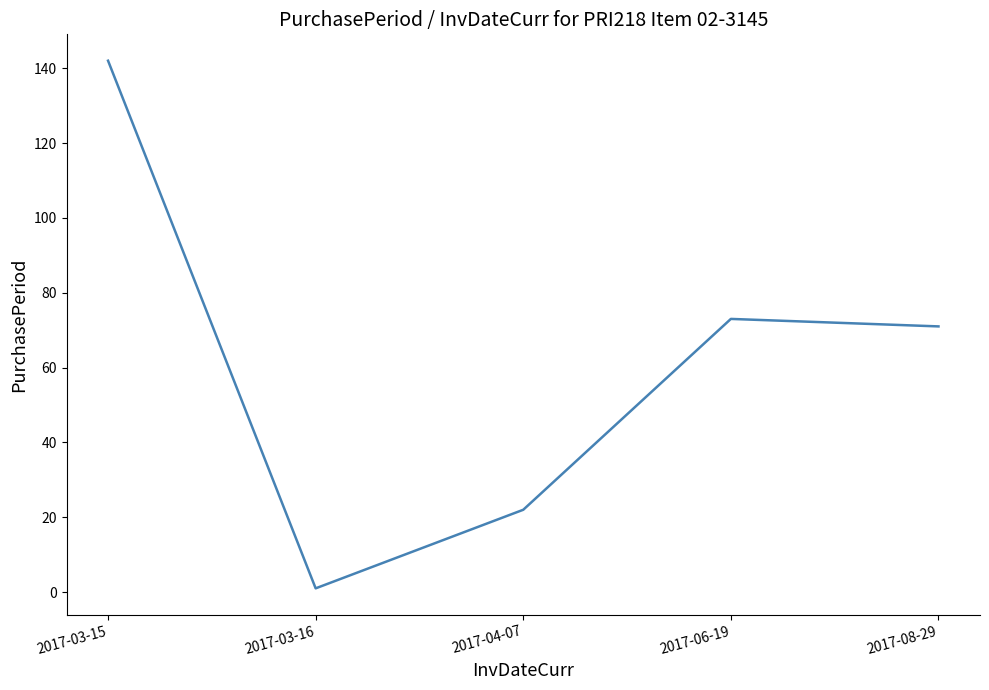

List the labels in order of value, largest first.

2017-03-15, 2017-06-19, 2017-08-29, 2017-04-07, 2017-03-16